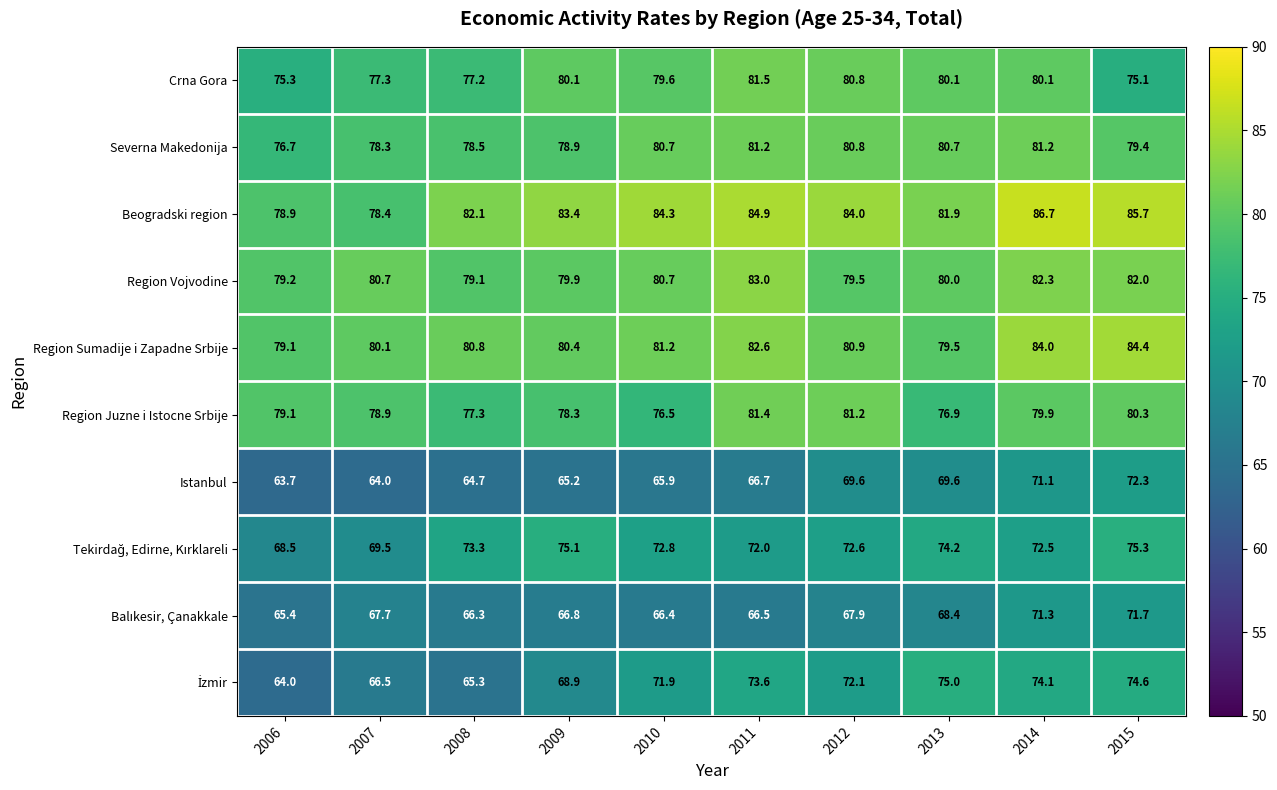

Count the number of data series in this chart.

10